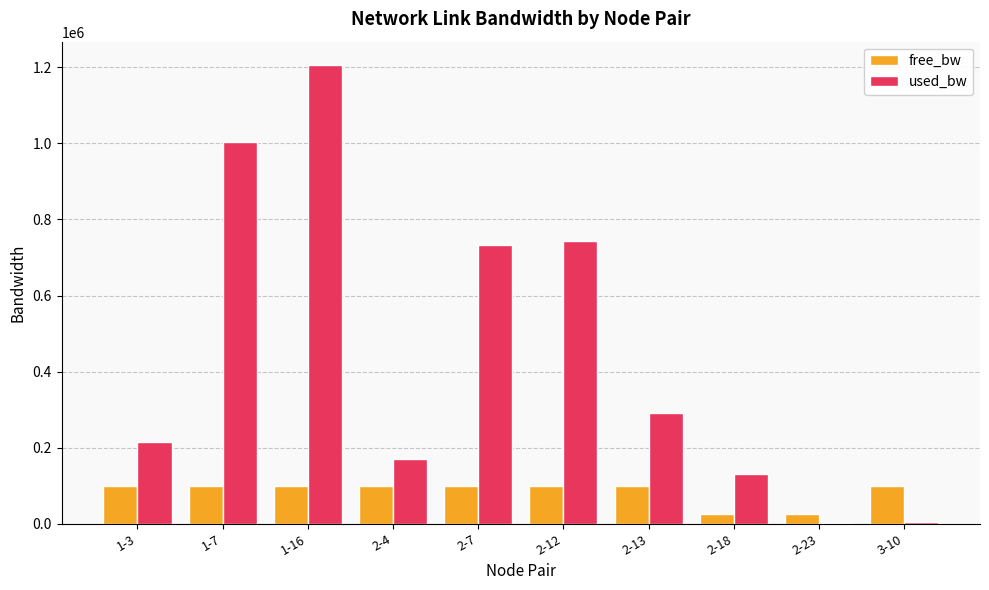

What is the spread (max minus min) of values at 2-7?

633409.3